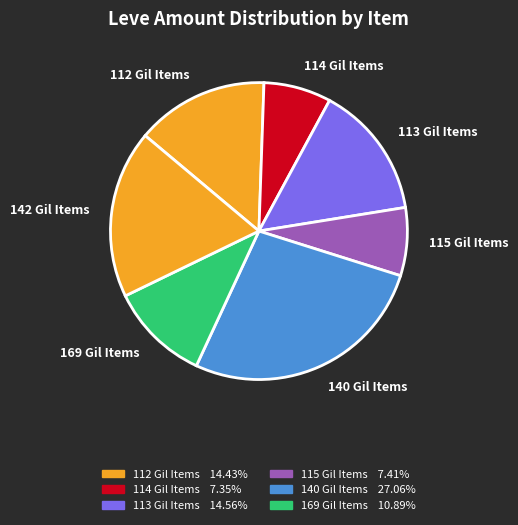

Do 169 Gil Items and 114 Gil Items together represent more than half of the pie?

No